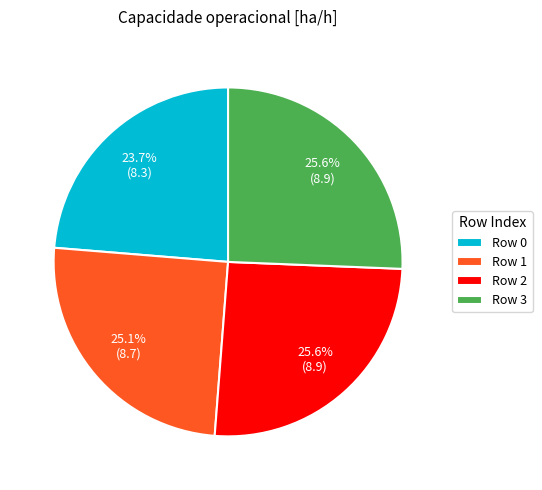

Does Row 1 represent more than half of the total?

No